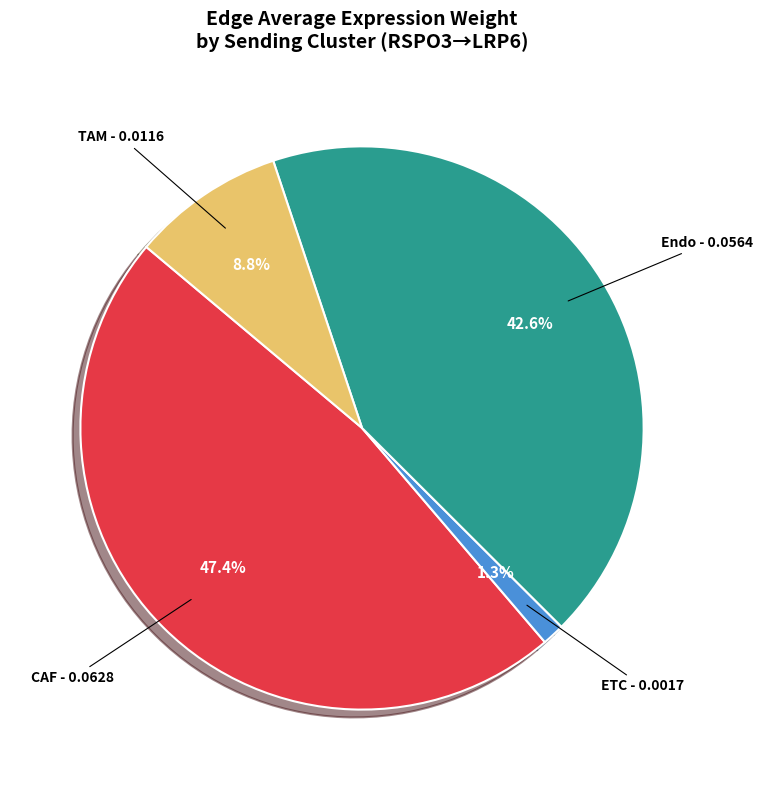

What percentage is the Endo slice, to the nearest percent?

43%